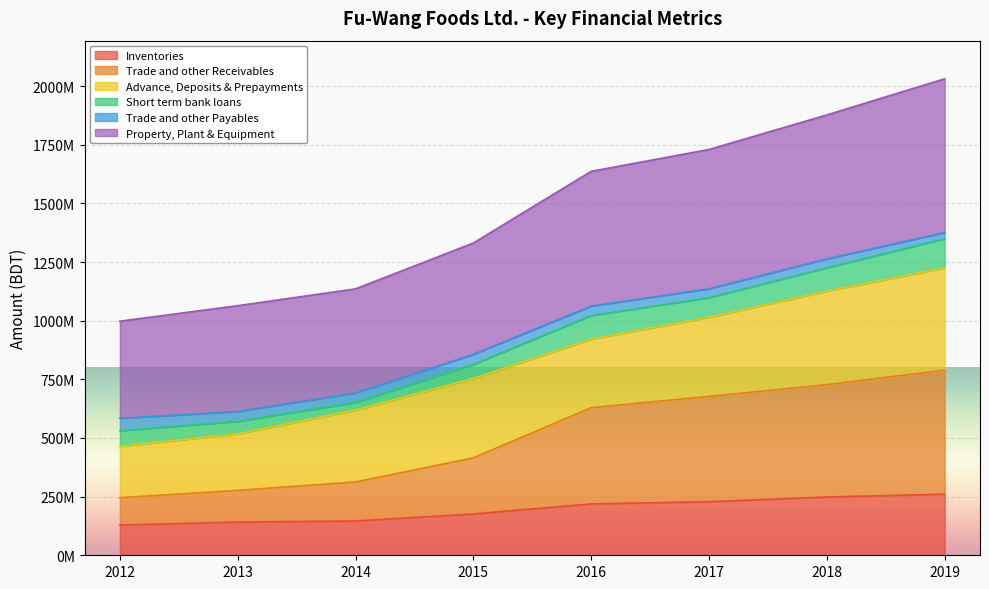

True or false: Inventories and Trade and other Receivables intersect in this chart.

False